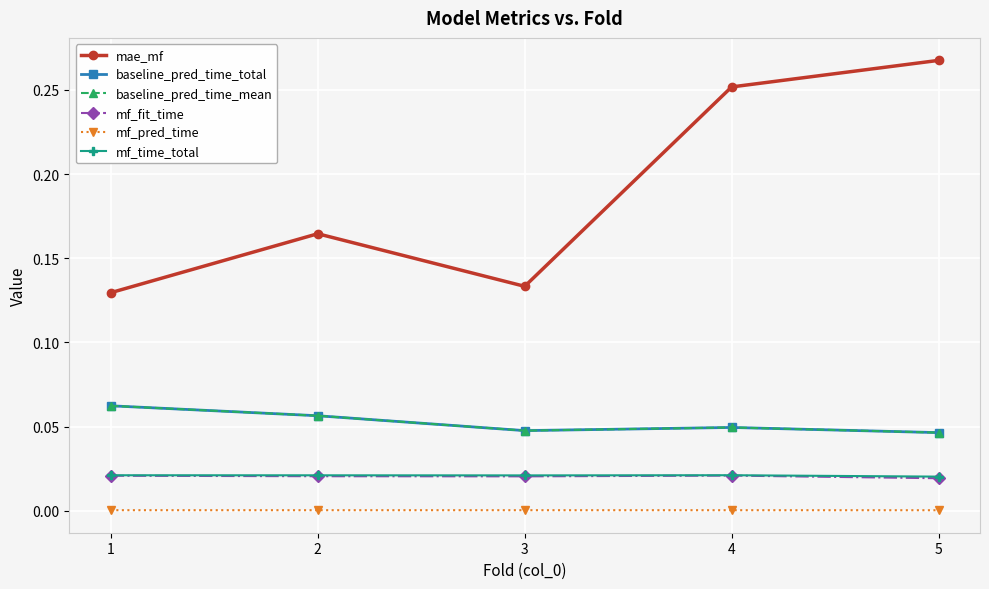

At which label is baseline_pred_time_mean closest to 0?

5